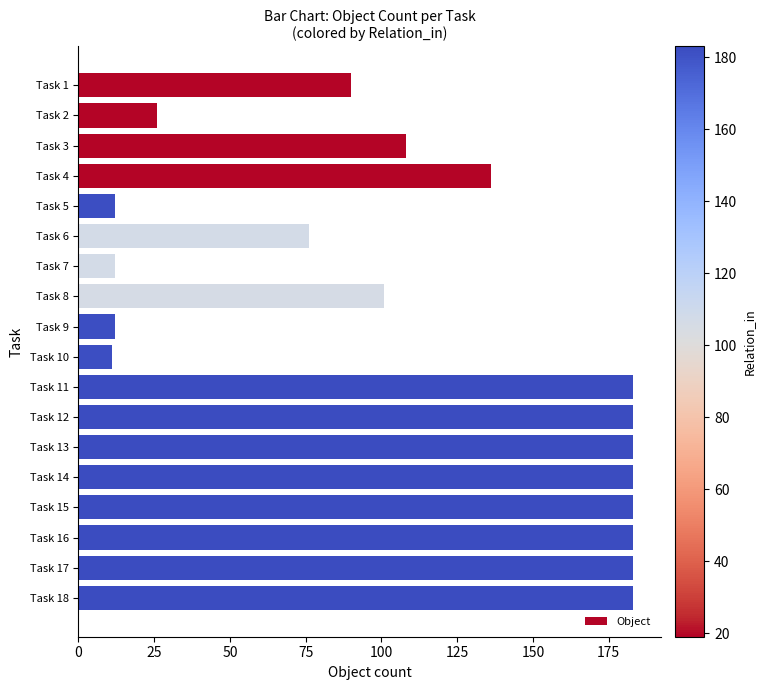

Reading top to bottom, transcribe all the data shown in this chart.

Task 1=90	Task 2=26	Task 3=108	Task 4=136	Task 5=12	Task 6=76	Task 7=12	Task 8=101	Task 9=12	Task 10=11	Task 11=183	Task 12=183	Task 13=183	Task 14=183	Task 15=183	Task 16=183	Task 17=183	Task 18=183